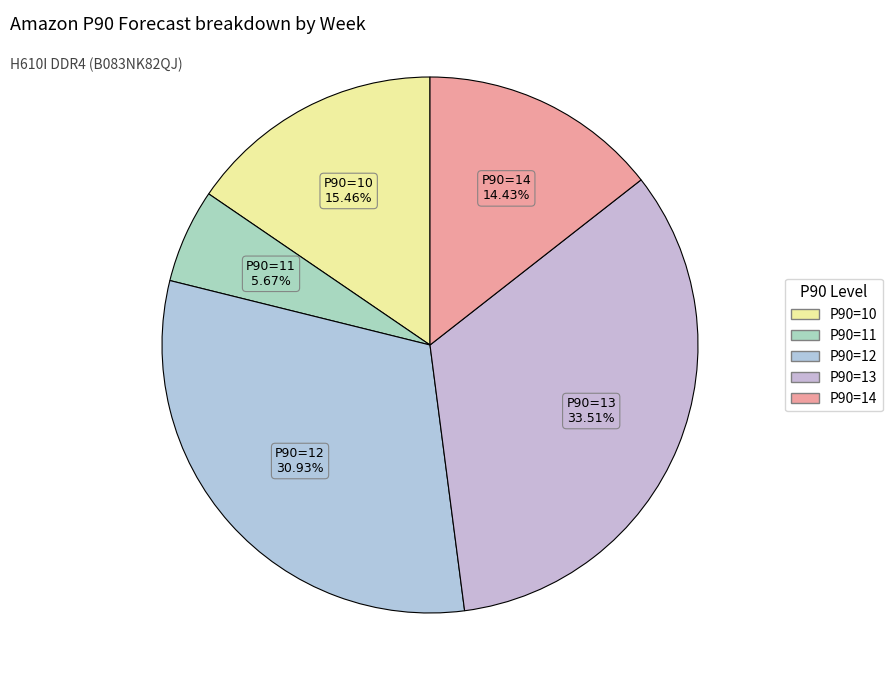

How many segments does this pie chart have?

5